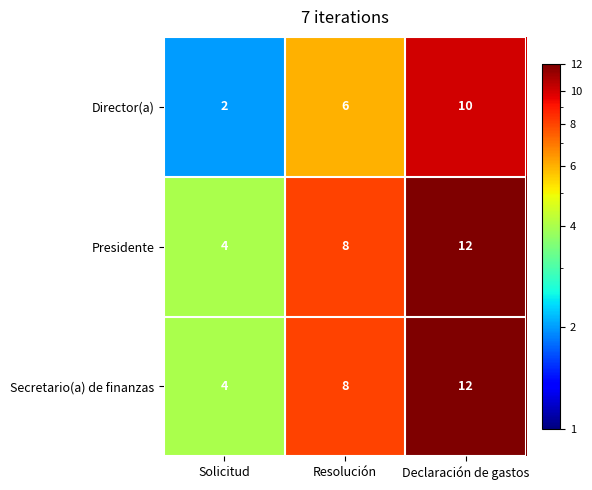

List the labels in order of Director(a) value, smallest first.

Solicitud, Resolución, Declaración de gastos